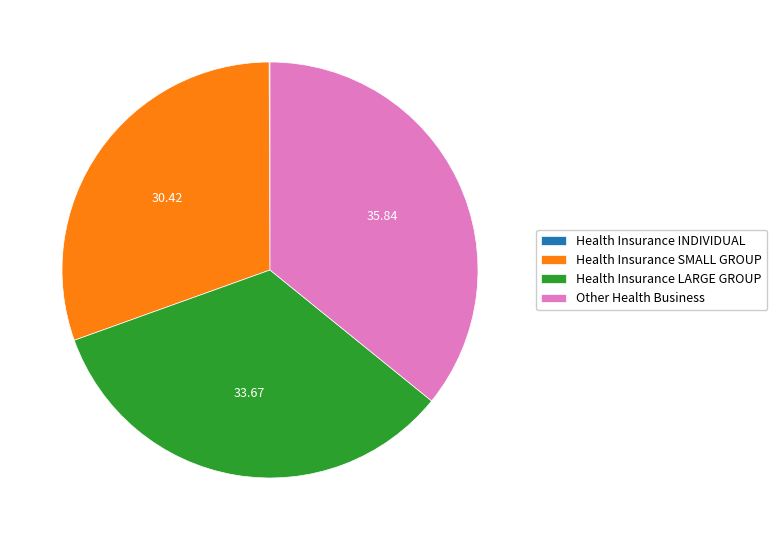

Is the sum of Other Health Business and Health Insurance LARGE GROUP greater than half?

Yes